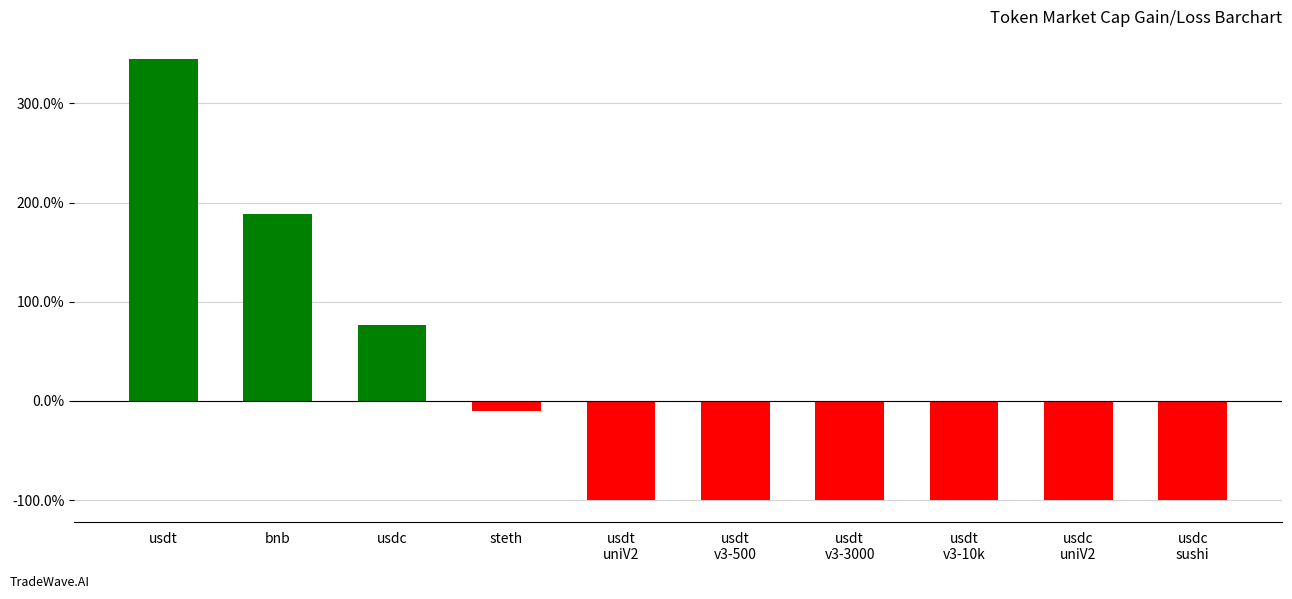

Reading left to right, transcribe all the data shown in this chart.

usdt=3.4	bnb=1.9	usdc=0.8	steth=-0.1	usdt
uniV2=-1.0	usdt
v3-500=-1.0	usdt
v3-3000=-1.0	usdt
v3-10k=-1.0	usdc
uniV2=-1.0	usdc
sushi=-1.0